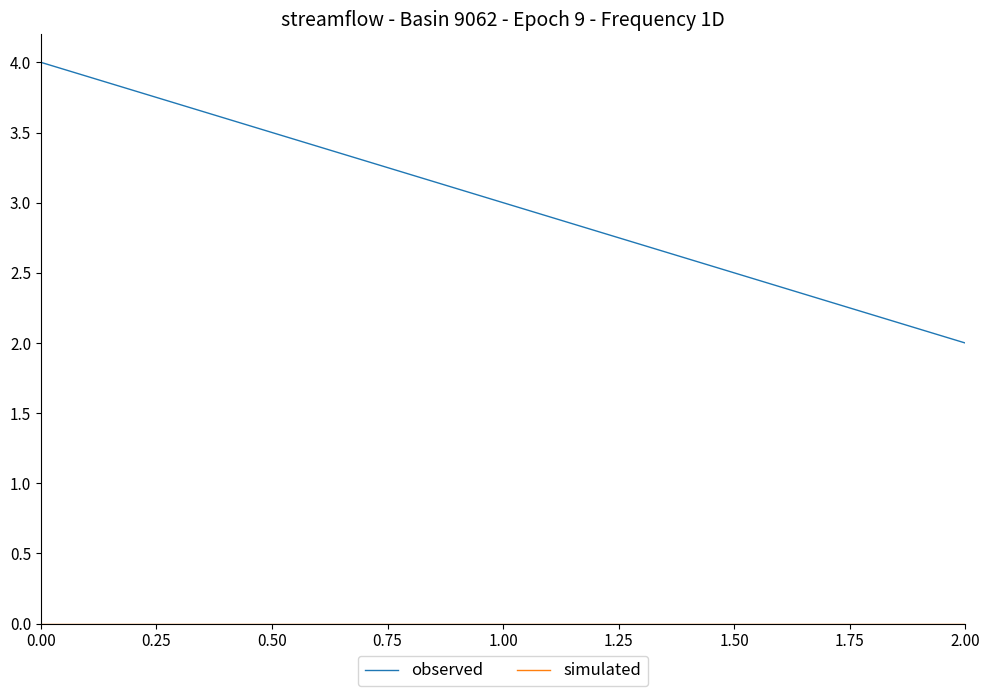

Which category has the lowest value in the observed series?

2.00